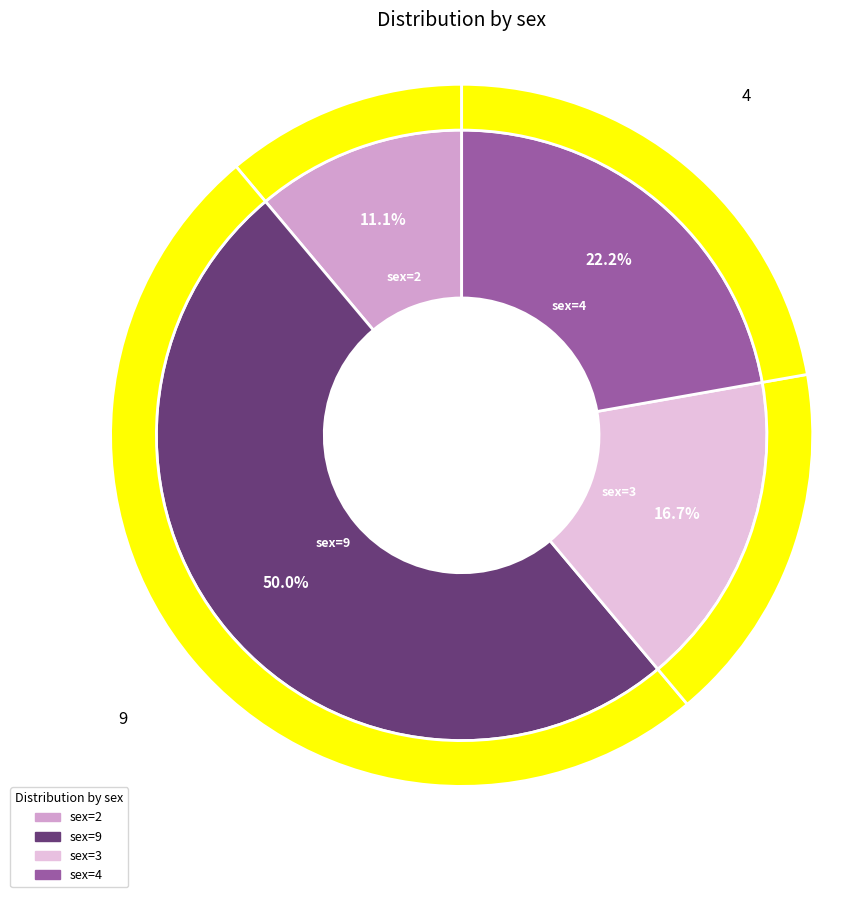

How many slices are in this pie chart?

4